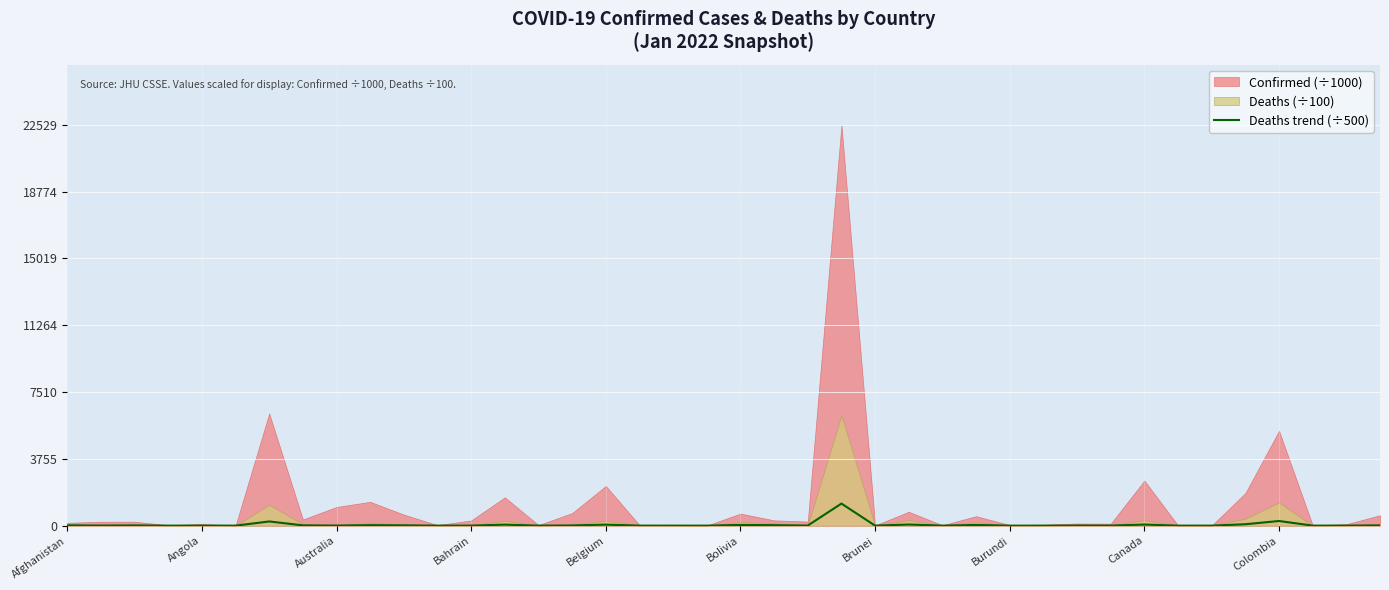

What is the maximum value for Deaths trend (÷500)?

1240.5